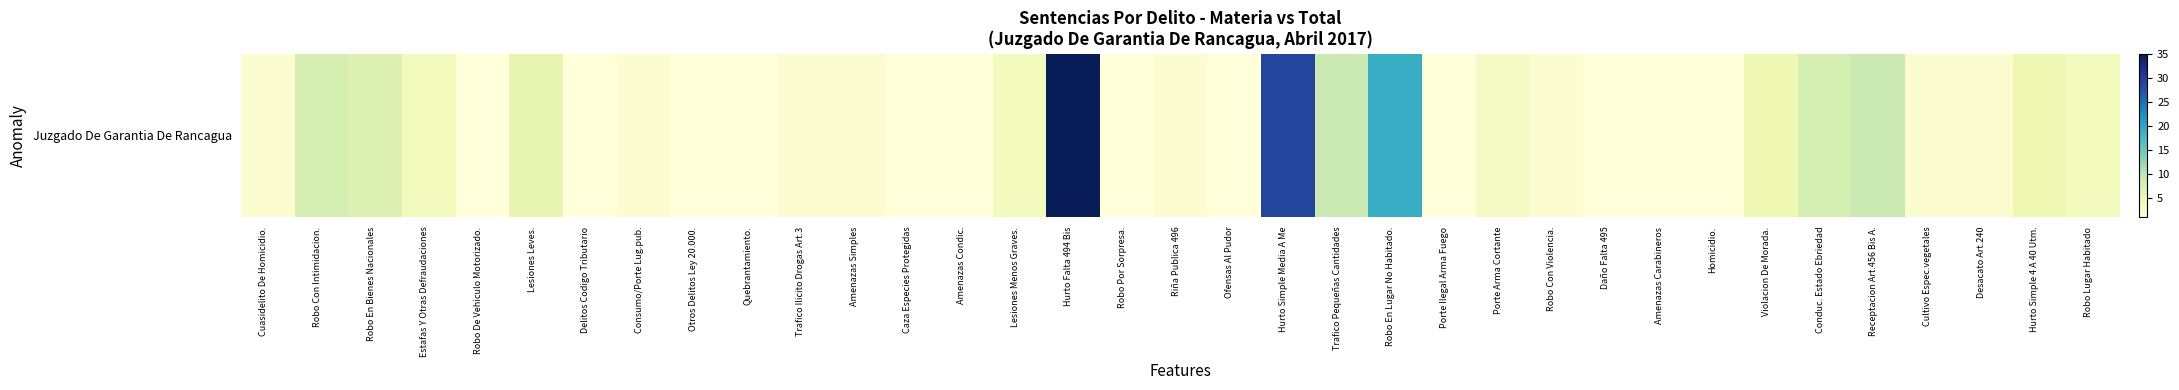

Rank the categories by value from lowest to highest.

Robo De Vehiculo Motorizado., Delitos Codigo Tributario, Otros Delitos Ley 20.000., Quebrantamiento., Caza Especies Protegidas, Amenazas Condic., Robo Por Sorpresa., Ofensas Al Pudor, Porte Ilegal Arma Fuego, Daño Falta 495, Amenazas Carabineros, Homicidio., Cuasidelito De Homicidio., Consumo/Porte Lug.pub., Trafico Ilicito Drogas Art.3, Amenazas Simples, Riña Publica 496, Robo Con Violencia., Cultivo Espec.vegetales, Desacato Art.240, Porte Arma Cortante, Estafas Y Otras Defraudaciones, Lesiones Menos Graves., Robo Lugar Habitado, Violacion De Morada., Hurto Simple 4 A 40 Utm., Lesiones Leves., Robo En Bienes Nacionales, Robo Con Intimidacion., Conduc. Estado Ebriedad, Trafico Pequeñas Cantidades, Receptacion Art.456 Bis A., Robo En Lugar No Habitado., Hurto Simple Media A Me, Hurto Falta 494 Bis